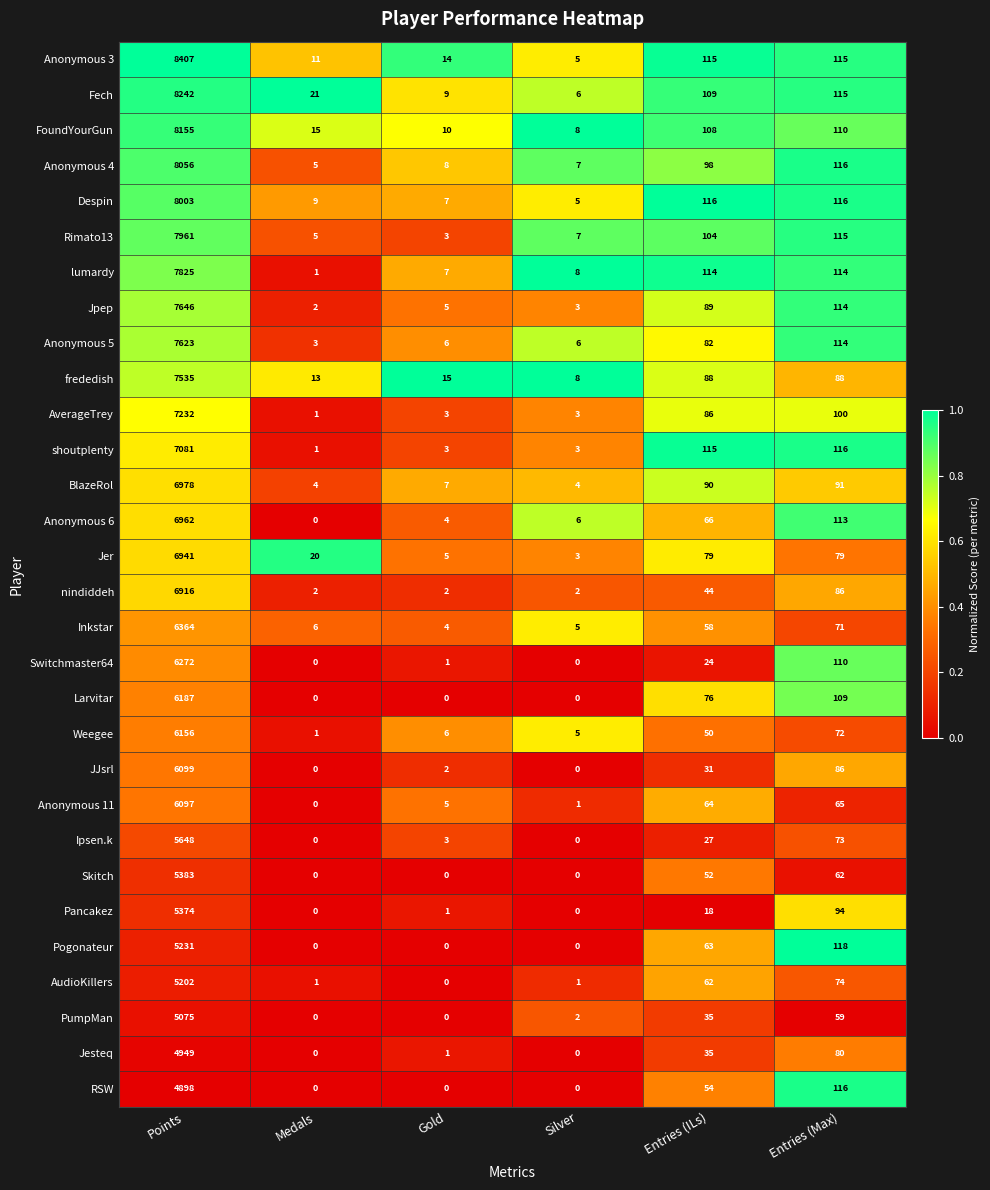

What is the total value across all series at Gold?

131